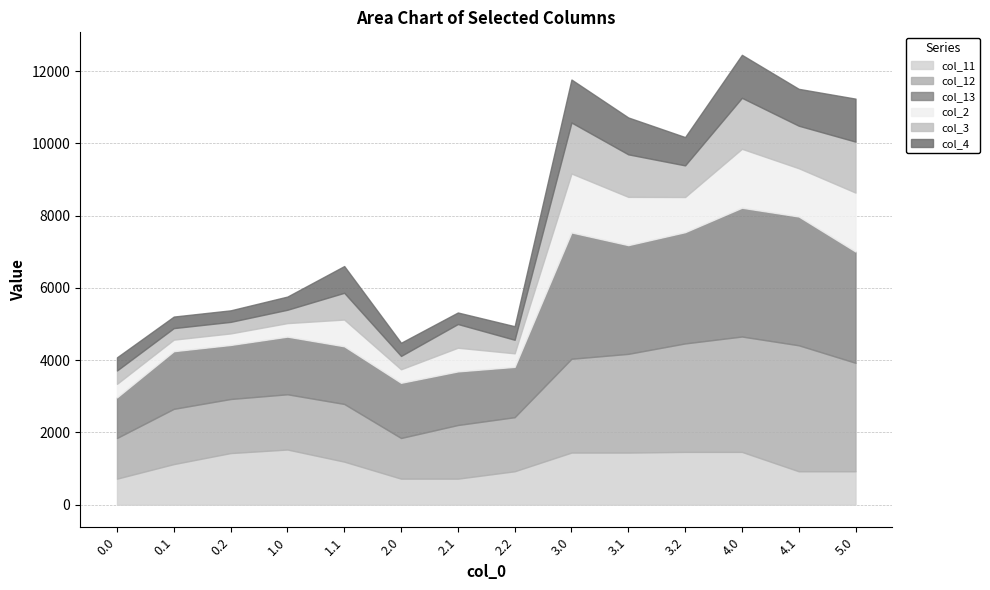

Reading left to right, what are all the values shown in this chart?

col_11: 722.2	1125.3	1430.0	1528.3	1193.0	722.2	722.2	926.8	1443.9	1443.9	1463.1	1463.1	926.8	926.8
col_12: 1124.7	1528.3	1495.9	1528.3	1596.0	1124.7	1483.8	1495.9	2595.7	2731.2	3000.8	3191.9	3485.6	3000.8
col_13: 1124.7	1596.0	1495.9	1596.0	1596.0	1527.7	1483.8	1392.5	3495.7	3008.8	3079.2	3564.0	3564.0	3079.2
col_2: 373.8	319.2	319.2	373.8	739.9	373.8	655.4	375.0	1630.6	1335.6	972.8	1630.6	1335.6	1630.6
col_3: 369.4	319.2	319.2	369.4	739.9	369.4	655.4	375.0	1410.5	1176.5	874.8	1410.5	1176.5	1410.5
col_4: 364.6	319.2	319.2	364.6	739.9	364.6	319.2	375.0	1189.8	1020.4	783.3	1189.8	1020.4	1189.8